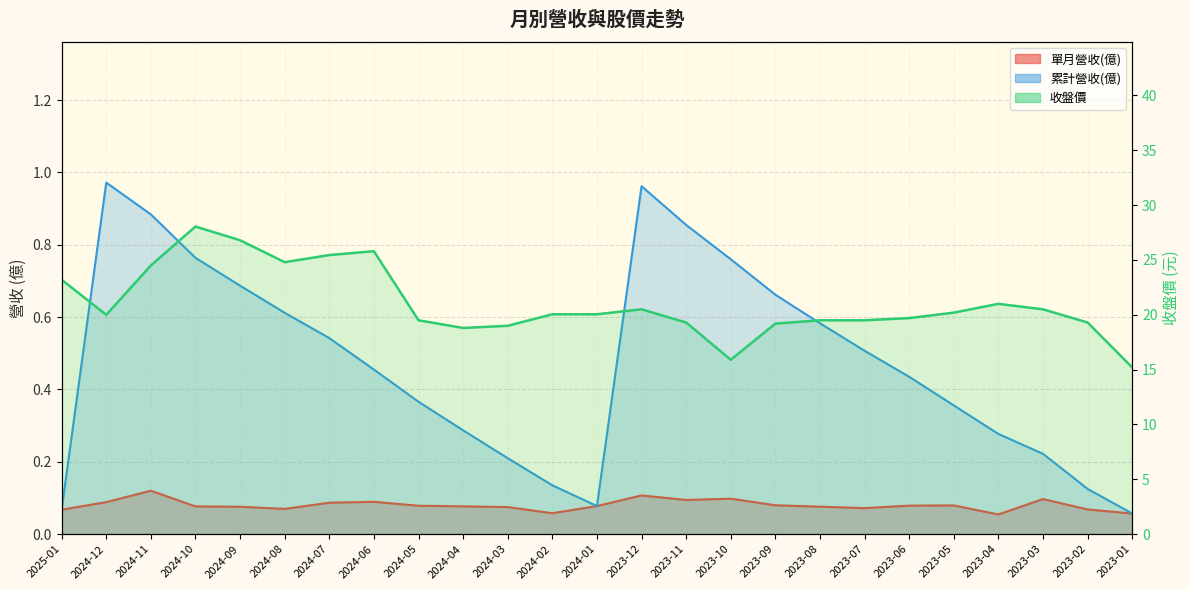

What is the lowest value of the 單月營收(億) series?

0.1